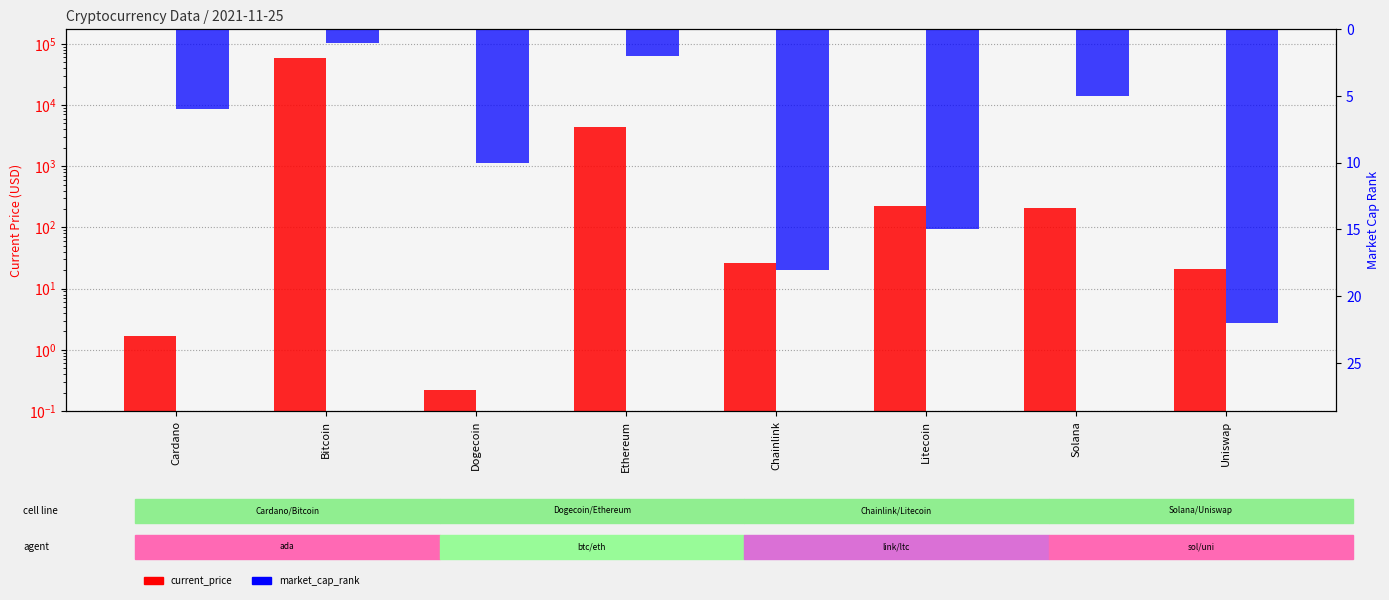

What position from the left is Litecoin?

6